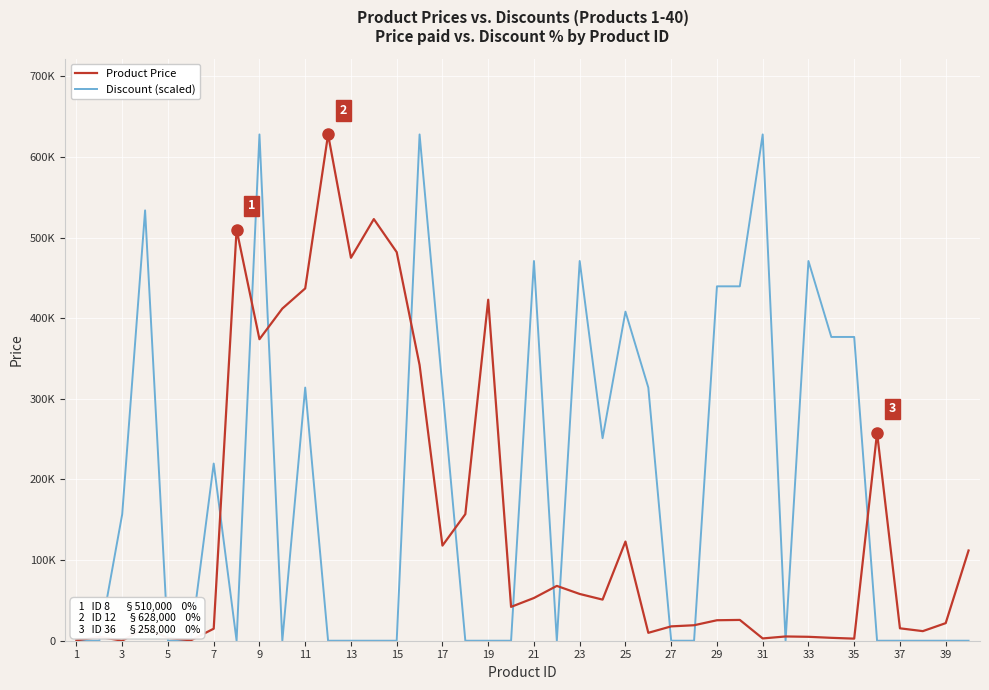

What are all the series names shown in the legend?

Product Price, Discount (scaled)